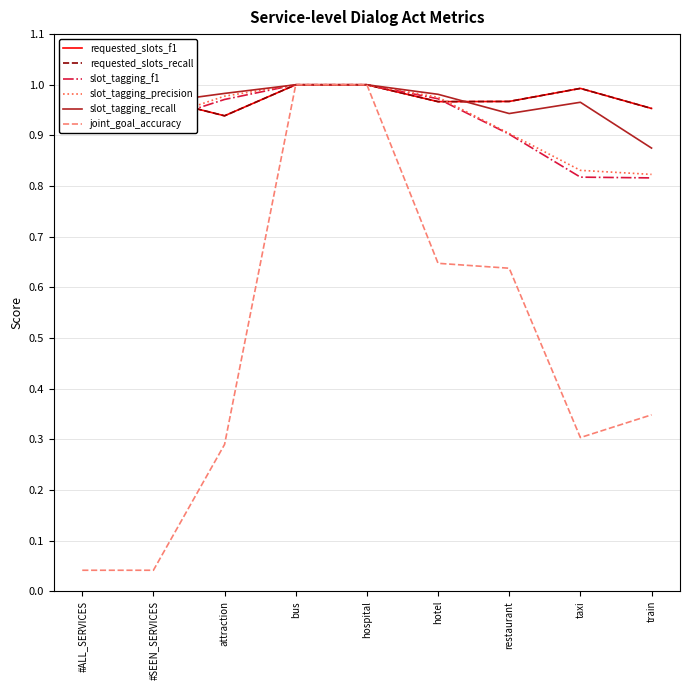

Does the chart have visible grid lines?

Yes